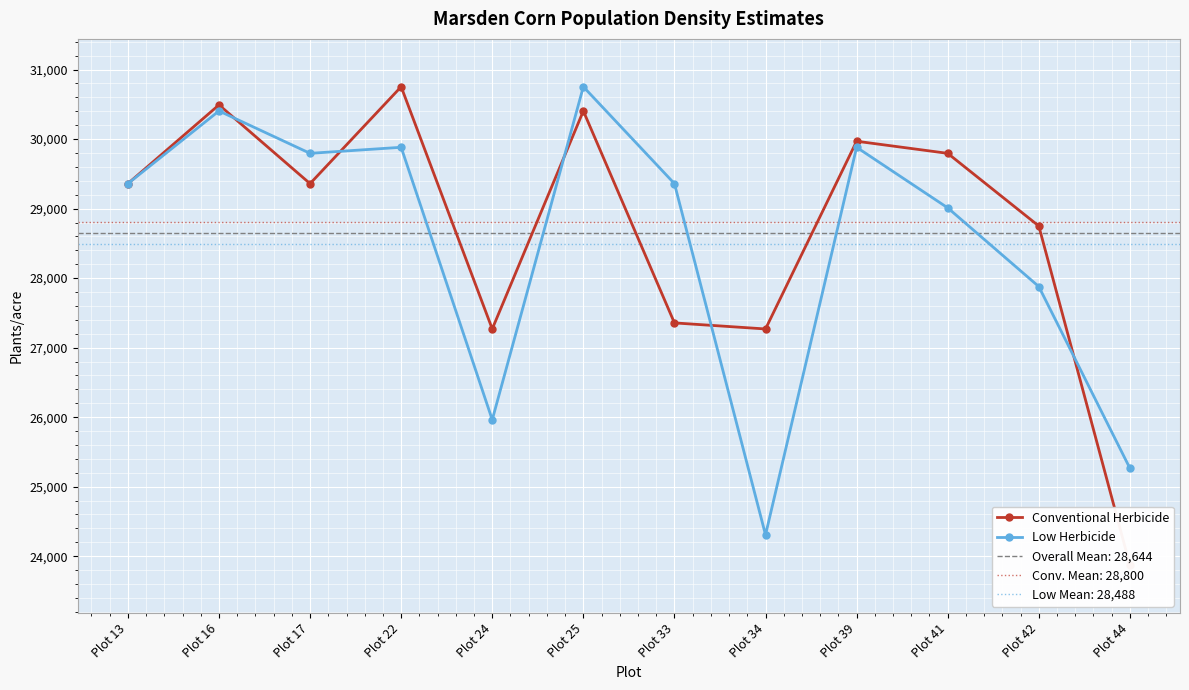

The Low Herbicide series shows 46121.0 at Plot 17. True or false?

False